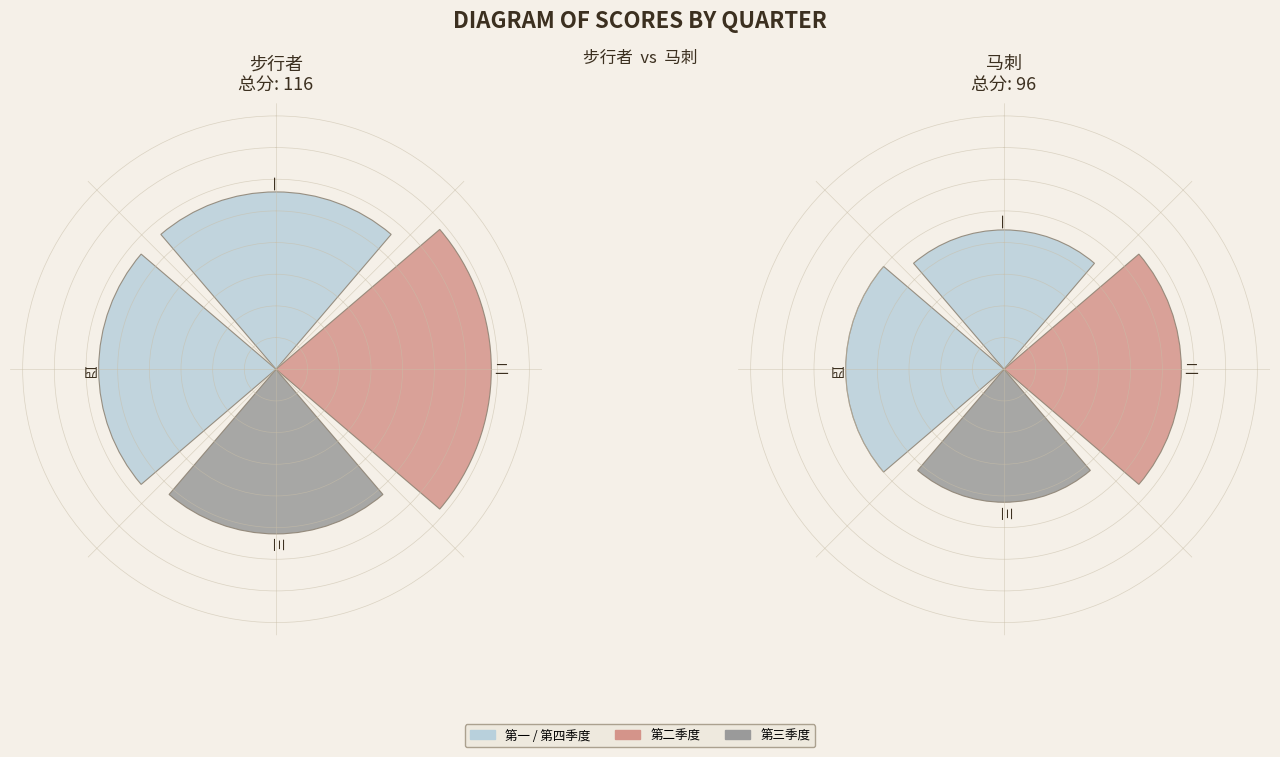

How many segments does this pie chart have?

4